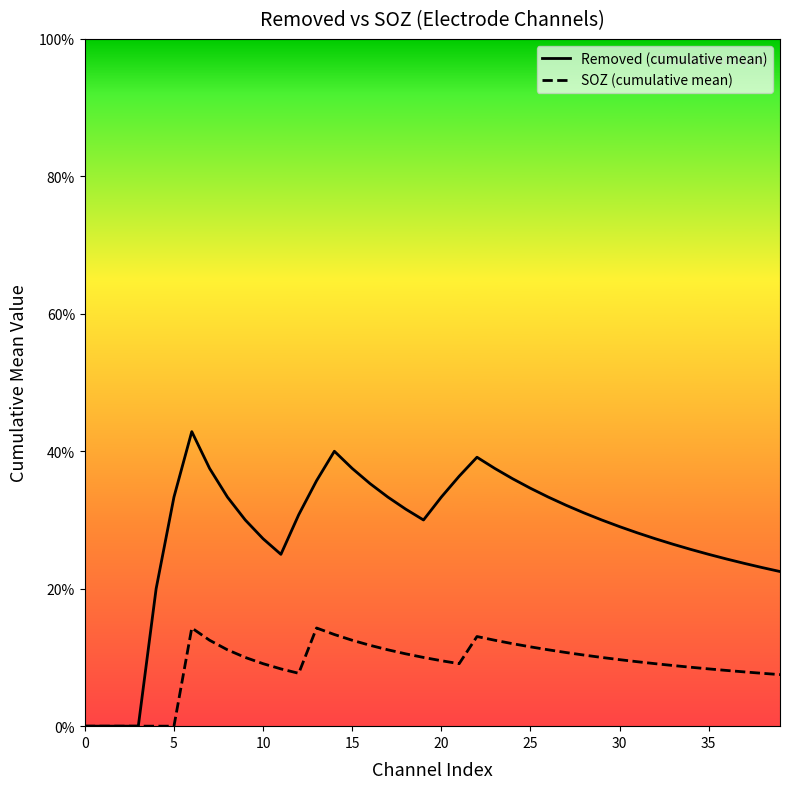

What is the difference between the second highest and second lowest values in the SOZ (cumulative mean) series?

0.1